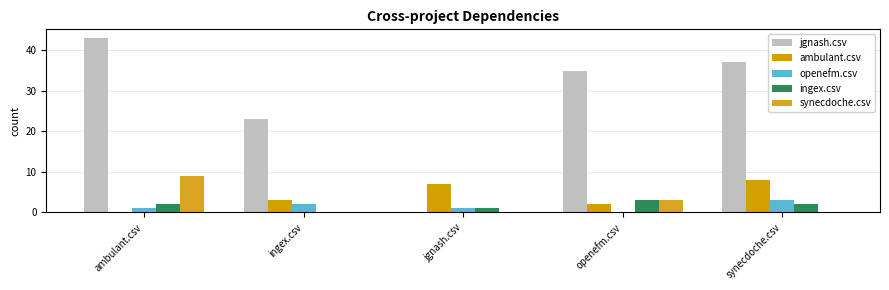

List the series in order of their peak value, lowest first.

openefm.csv, ingex.csv, ambulant.csv, synecdoche.csv, jgnash.csv